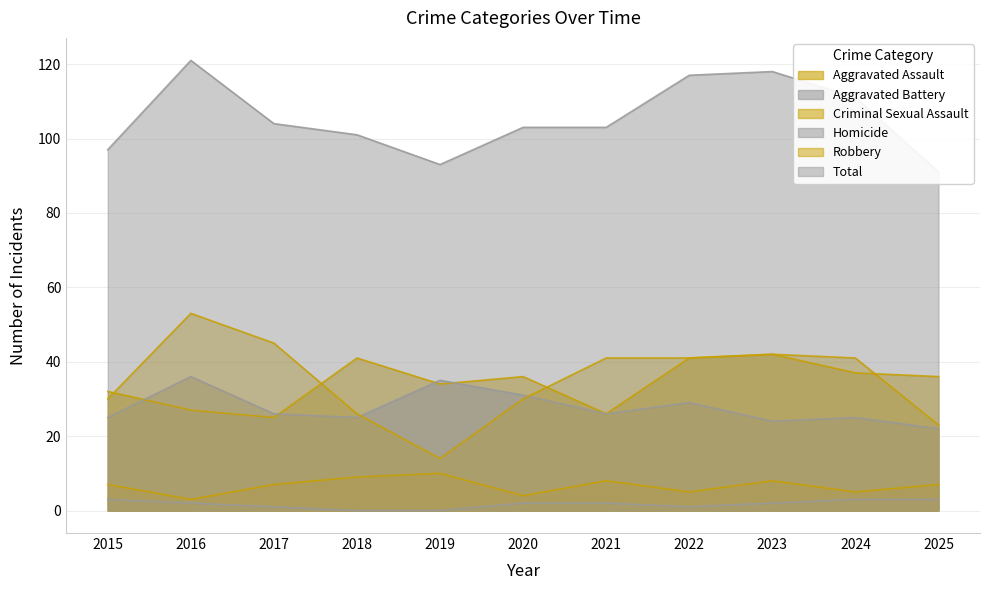

What is the difference between the second highest and second lowest values in the Criminal Sexual Assault series?

5